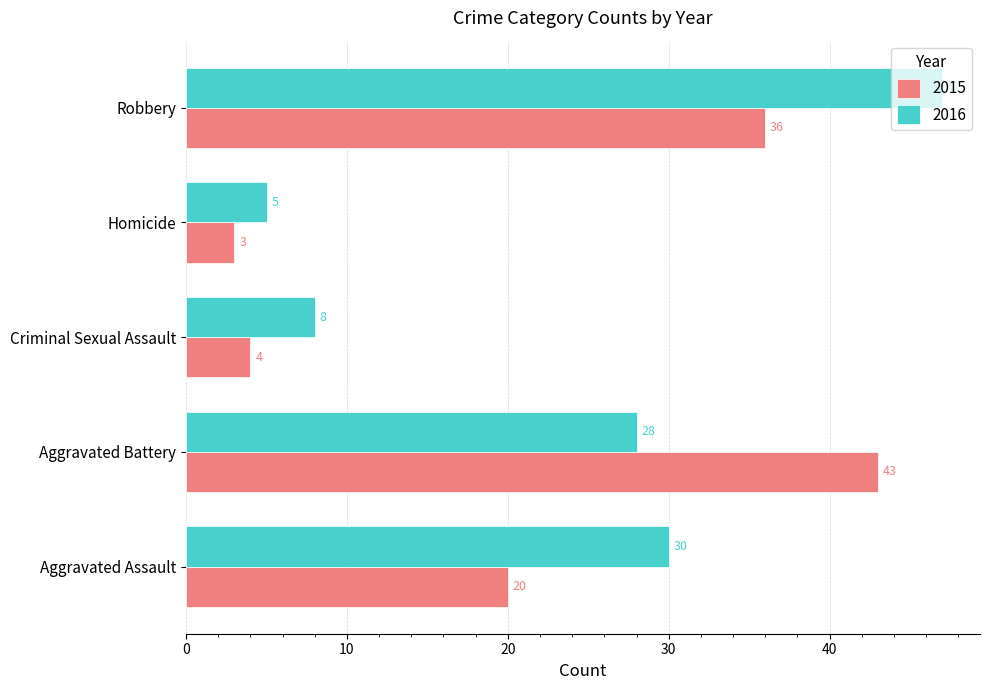

At which category is the sum across all series the highest?

Robbery